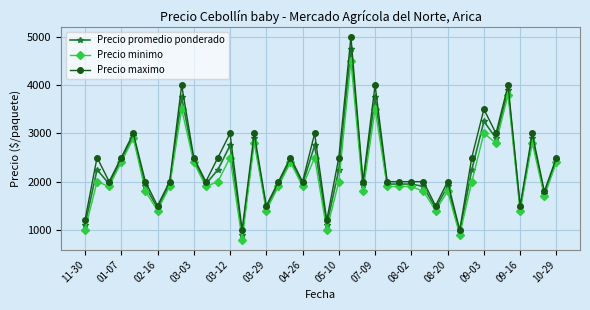

What is the average value of the Precio minimo series?

2140